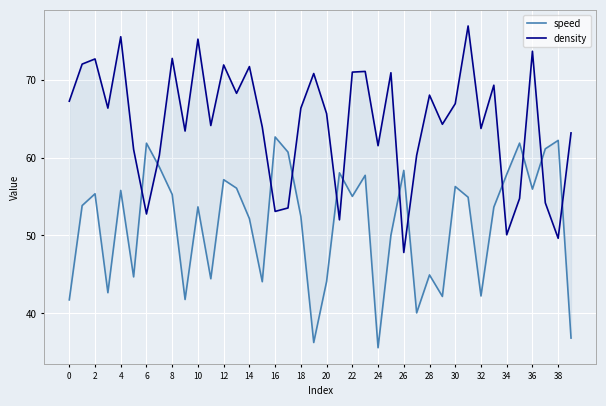

List the series in order of their overall mean, lowest first.

speed, density